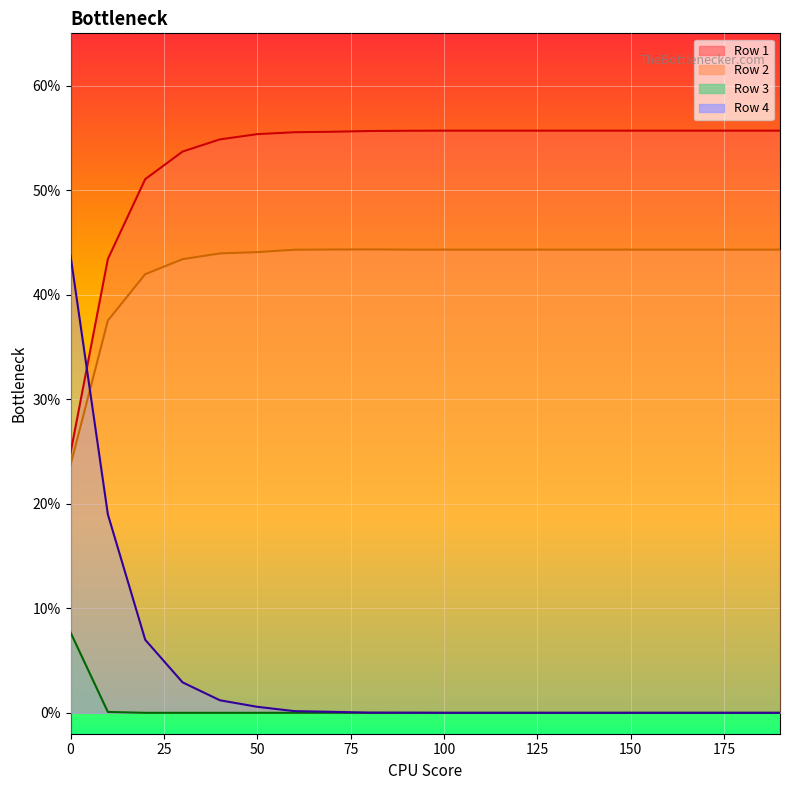

At which category is the sum across all series the highest?

40